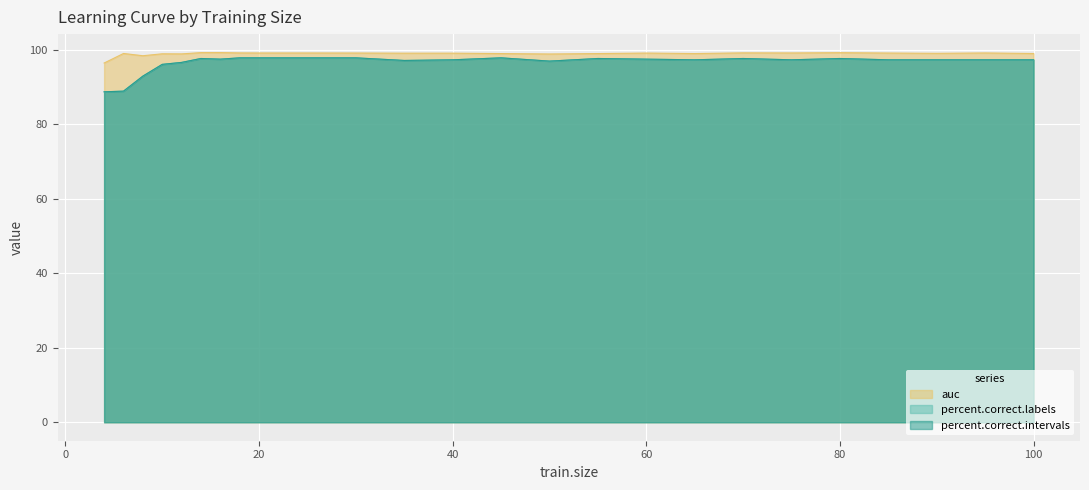

Reading left to right, list all the values displayed in this chart.

percent.correct.labels: 4=88.8	6=88.9	8=93.0	10=96.1	12=96.7	14=97.7	16=97.5	18=97.9	20=97.9	25=97.9	30=97.9	35=97.2	40=97.4	45=97.9	50=97.0	55=97.7	60=97.5	65=97.4	70=97.7	75=97.4	80=97.7	85=97.4	90=97.4	95=97.4	100=97.4
auc: 4=96.5	6=99.1	8=98.5	10=99.0	12=99.0	14=99.3	16=99.3	18=99.2	20=99.2	25=99.2	30=99.2	35=99.1	40=99.2	45=99.0	50=98.9	55=99.0	60=99.2	65=99.0	70=99.2	75=99.2	80=99.3	85=99.2	90=99.1	95=99.2	100=99.1
percent.correct.intervals: 4=88.8	6=88.9	8=93.0	10=96.1	12=96.7	14=97.7	16=97.5	18=97.9	20=97.9	25=97.9	30=97.9	35=97.2	40=97.4	45=97.9	50=97.0	55=97.7	60=97.5	65=97.4	70=97.7	75=97.4	80=97.7	85=97.4	90=97.4	95=97.4	100=97.4